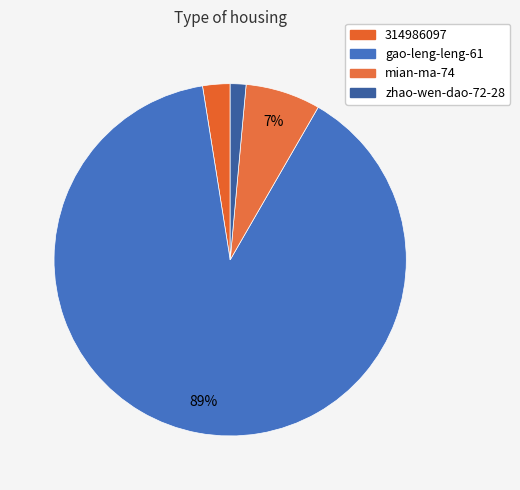

How many segments does this pie chart have?

4